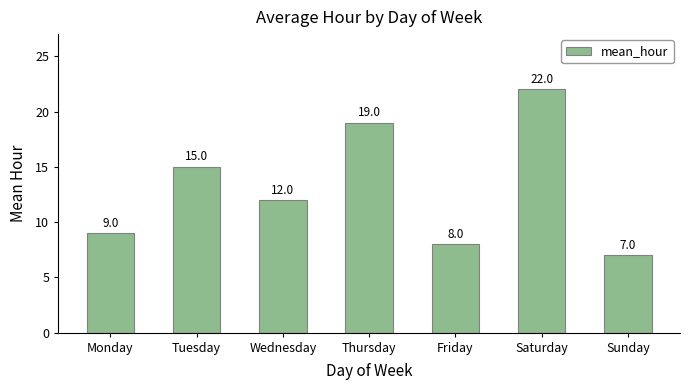

Reading left to right, list all the values displayed in this chart.

9	15	12	19	8	22	7